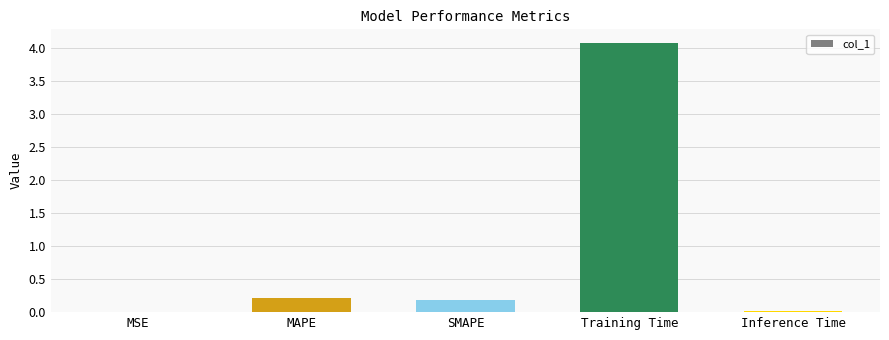

What is the average value?

0.9